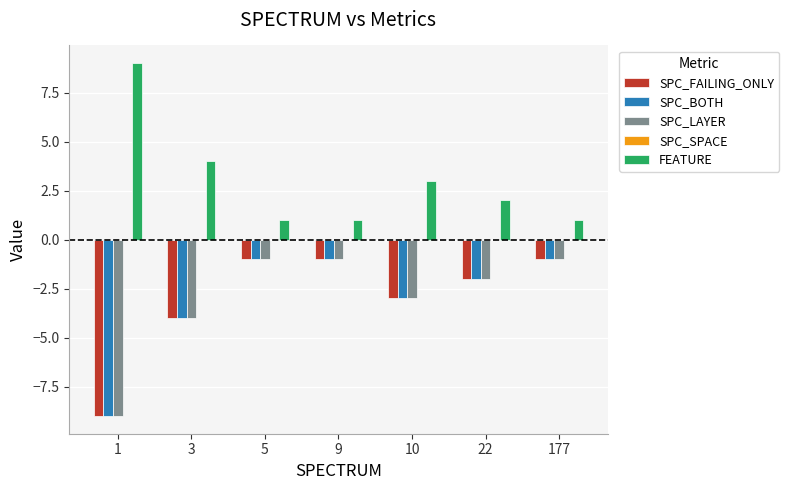

What is the difference between the highest and lowest values at 22?

4